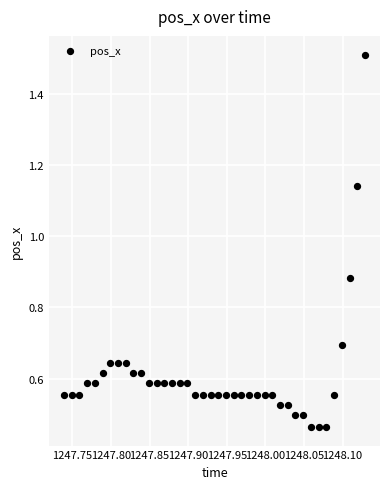

What is the range of X values (max minus min)?

0.4